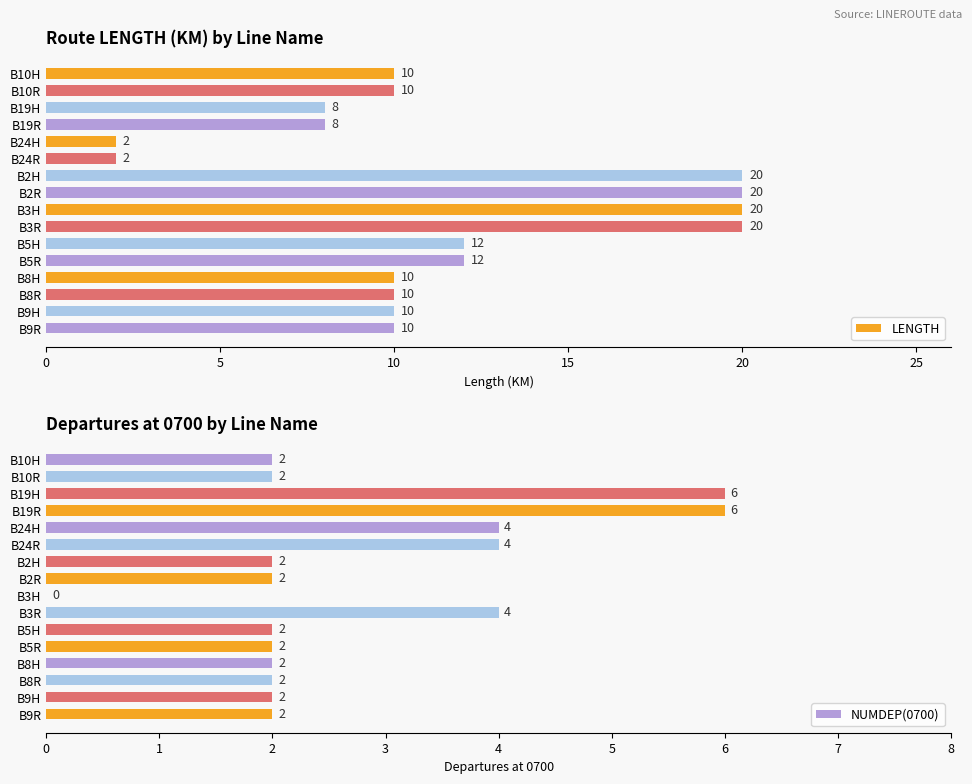

How many groups of bars are there?

16